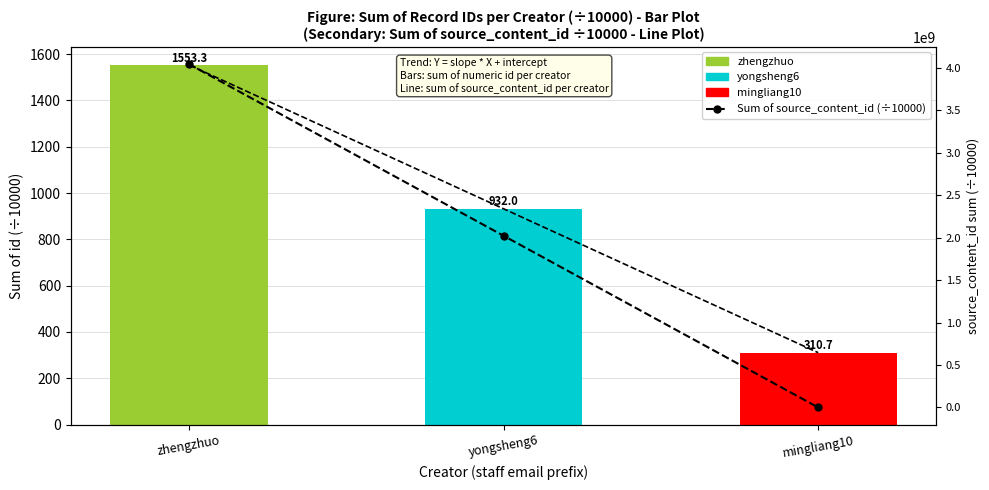

What is the label of the 2nd bar from the left?

yongsheng6